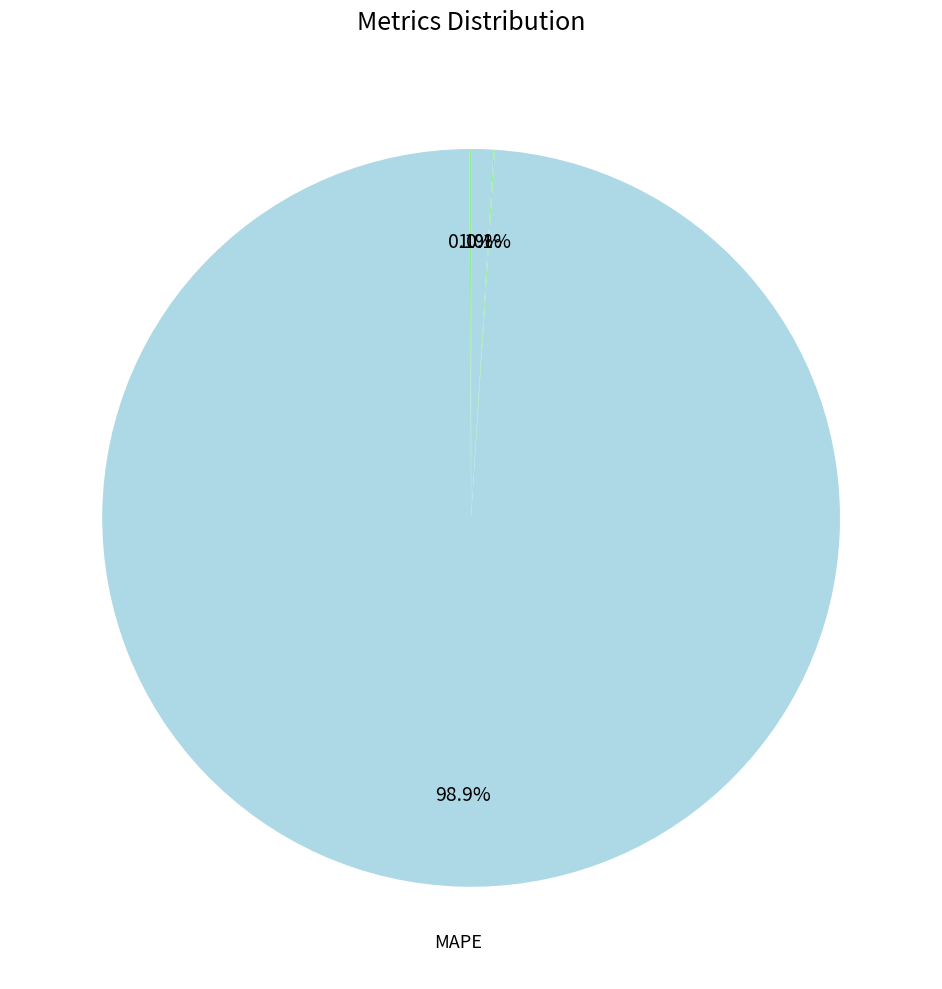

How many segments does this pie chart have?

4